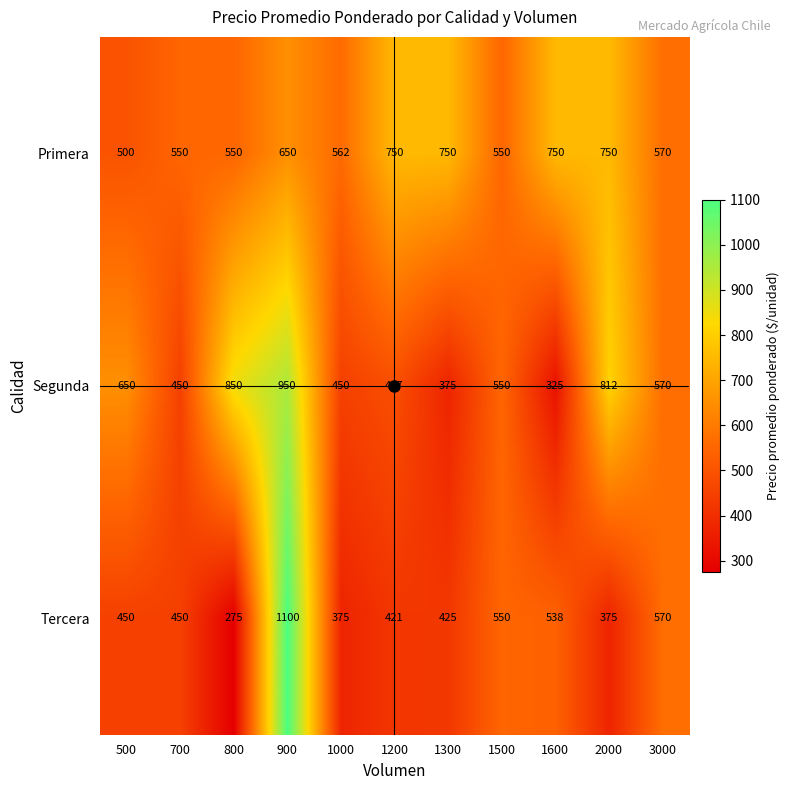

The value of Tercera at 700 is 217. True or false?

False